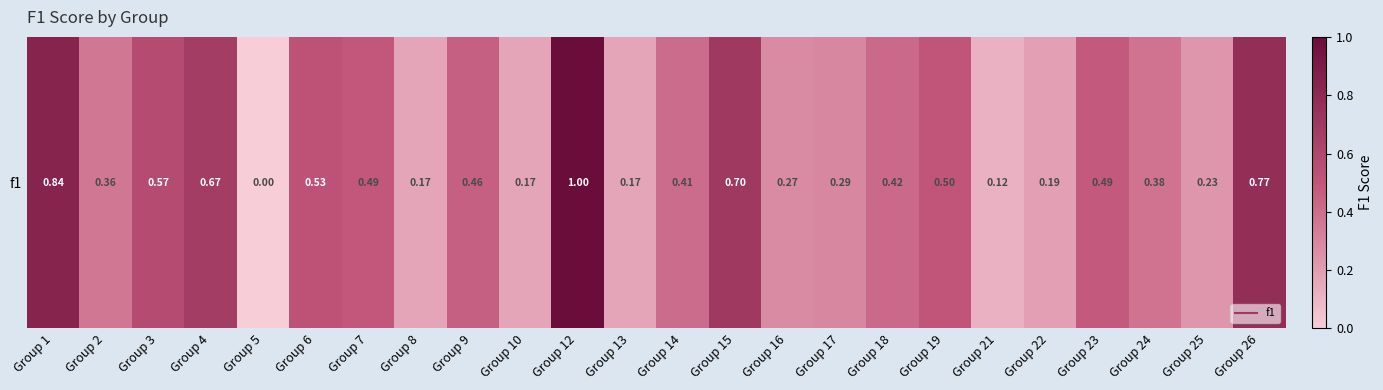

The value at Group 22 is 0.1. True or false?

False